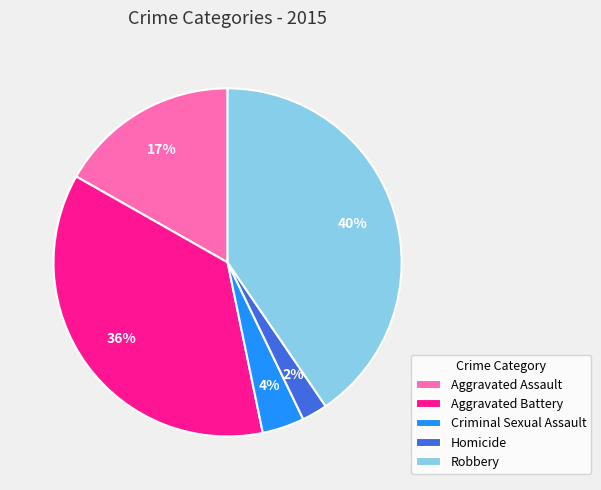

Between Aggravated Assault and Homicide, which is larger?

Aggravated Assault